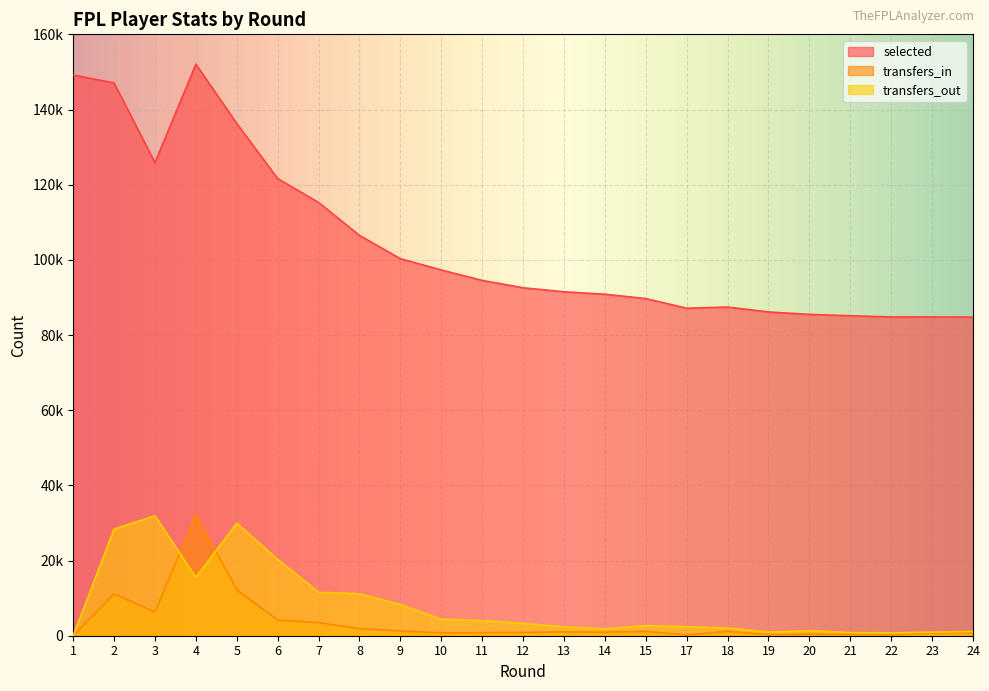

Reading left to right, list all the values displayed in this chart.

selected: 149187	147075	125870	152068	136288	121630	115265	106509	100311	97309	94530	92571	91510	90846	89703	87133	87446	86136	85494	85135	84813	84818	84784
transfers_in: 0	11143	6308	32185	12246	4169	3496	1870	1271	770	816	884	1022	939	1147	197	1181	288	377	327	261	691	746
transfers_out: 0	28375	31889	15524	29953	20316	11558	11174	8297	4392	4025	3281	2384	1841	2678	2417	2049	951	1374	851	753	950	1125